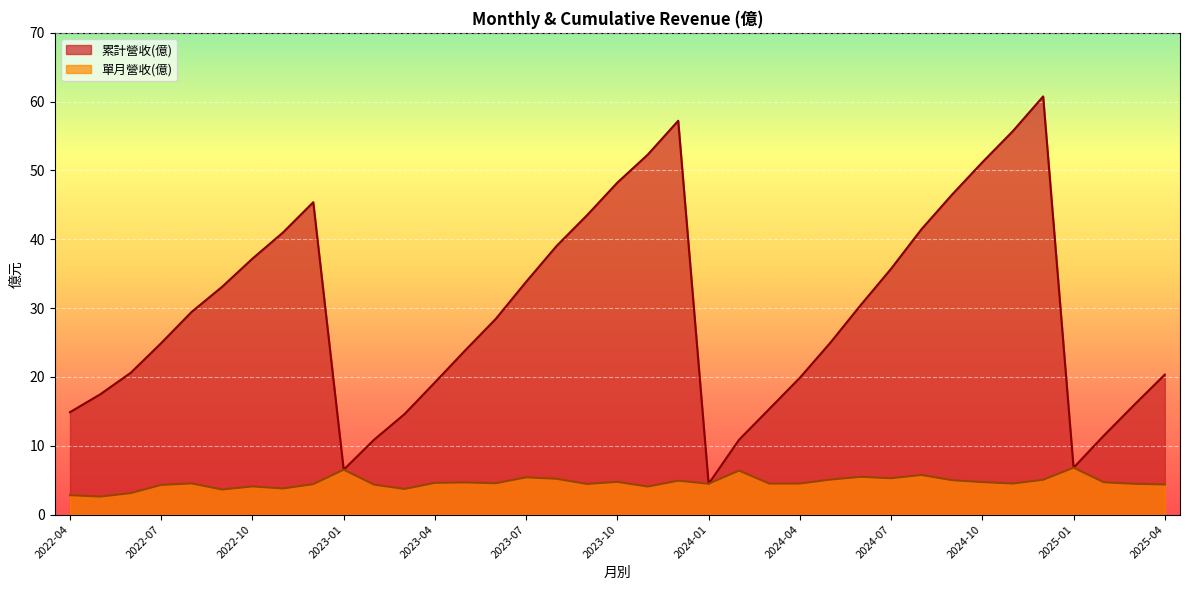

What is the greatest value displayed?

60.8